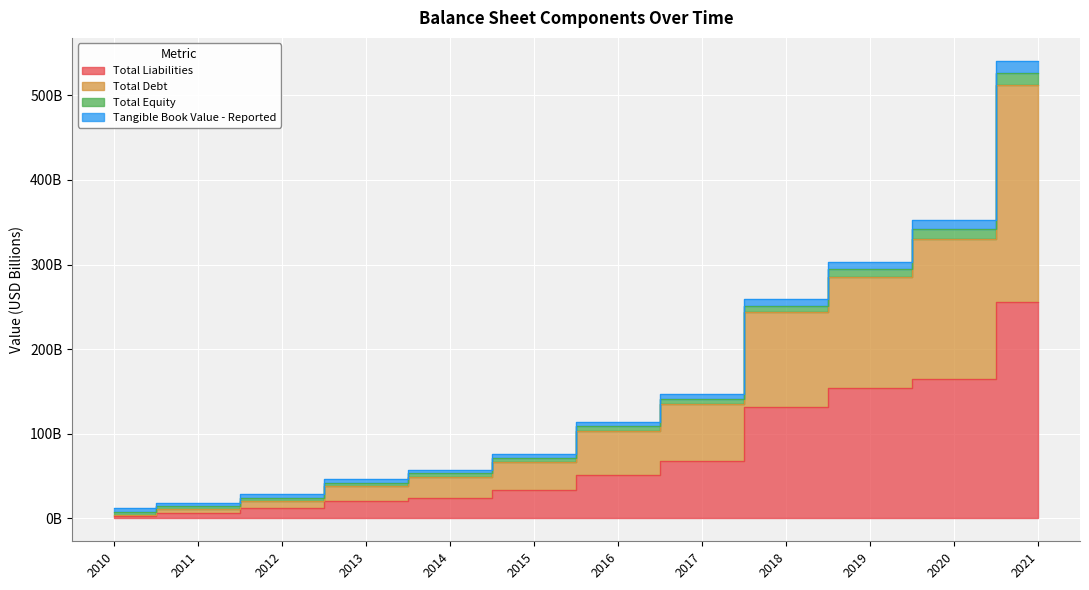

True or false: Total Equity has more than 2 points higher than both neighbors.

False